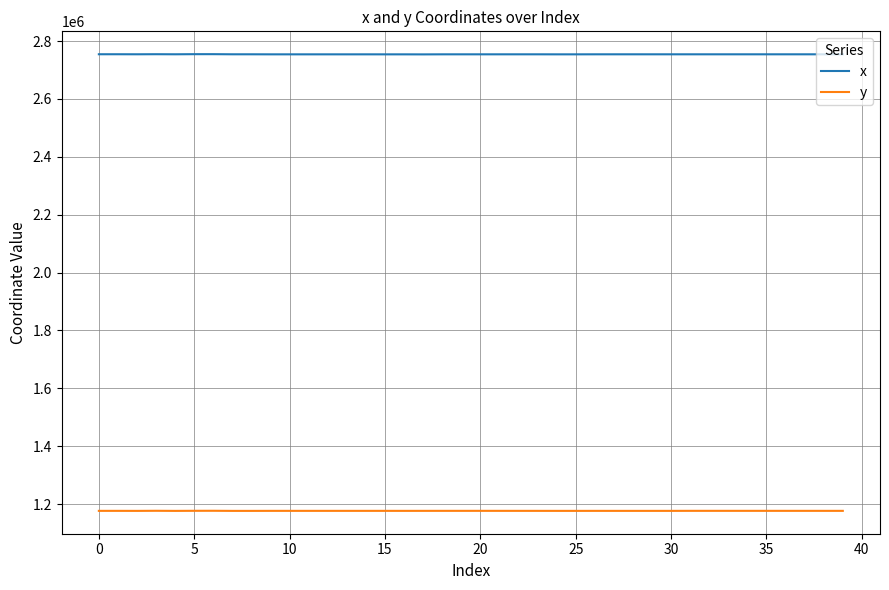

What is the greatest value displayed?

2754918.1